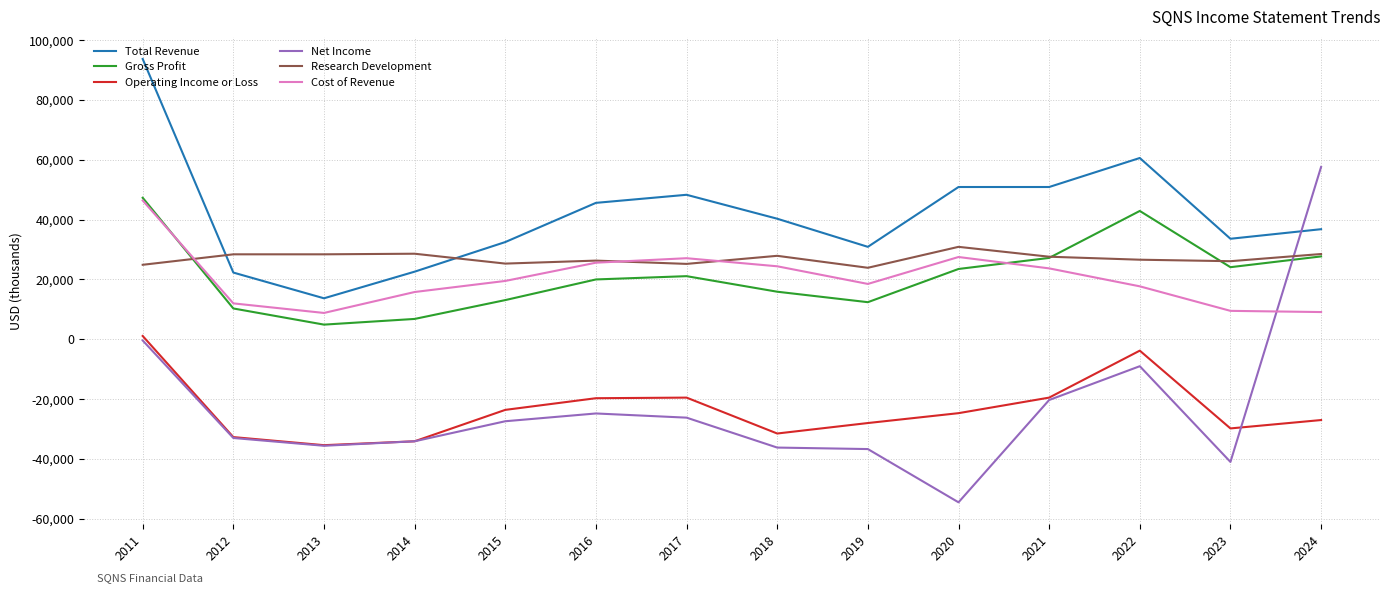

Which series has the largest total across all categories?

Total Revenue